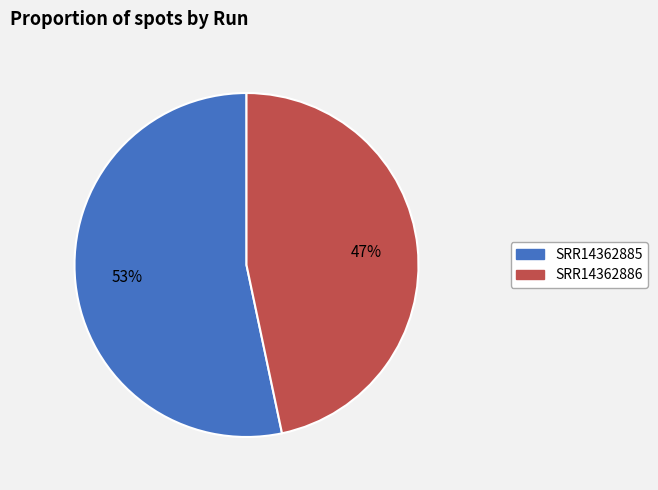

Does SRR14362885 represent more than half of the total?

Yes